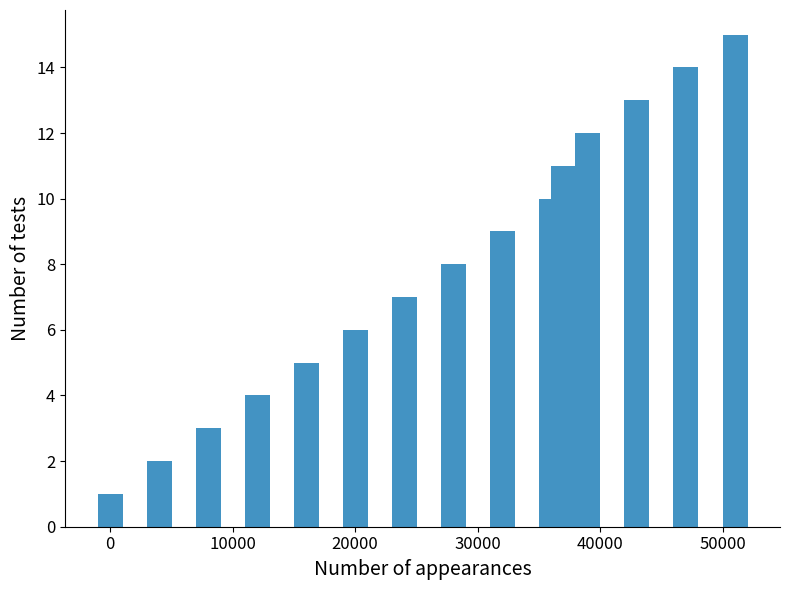

What is the difference between the maximum and minimum values?

14